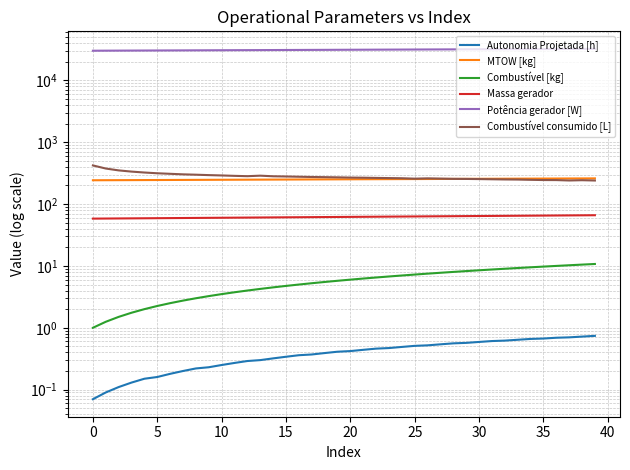

How many data points in Potência gerador [W] are above 31258?

20